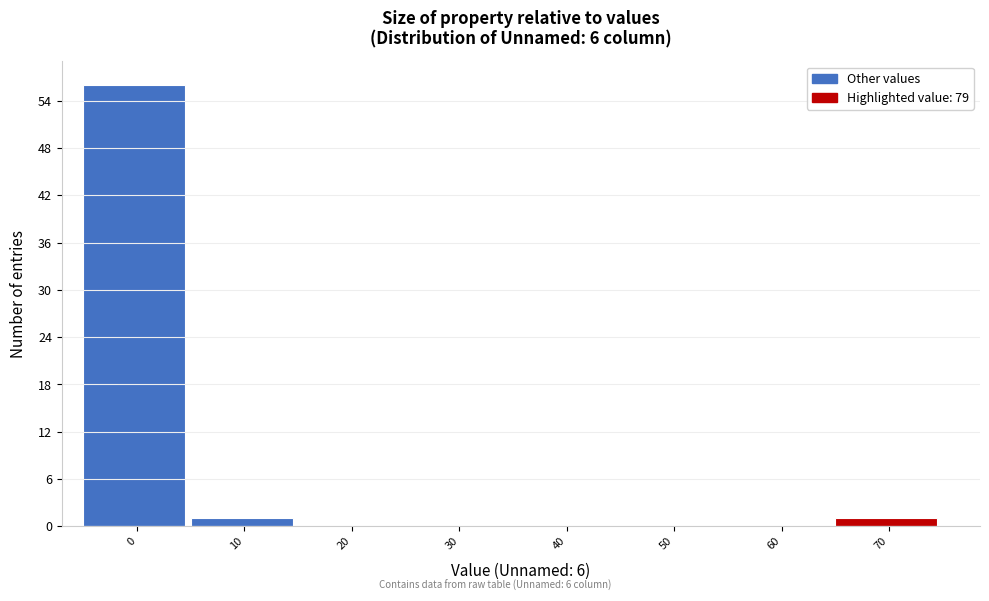

Reading left to right, what are all the values shown in this chart?

0=56	10=1	20=0	30=0	40=0	50=0	60=0	70=1